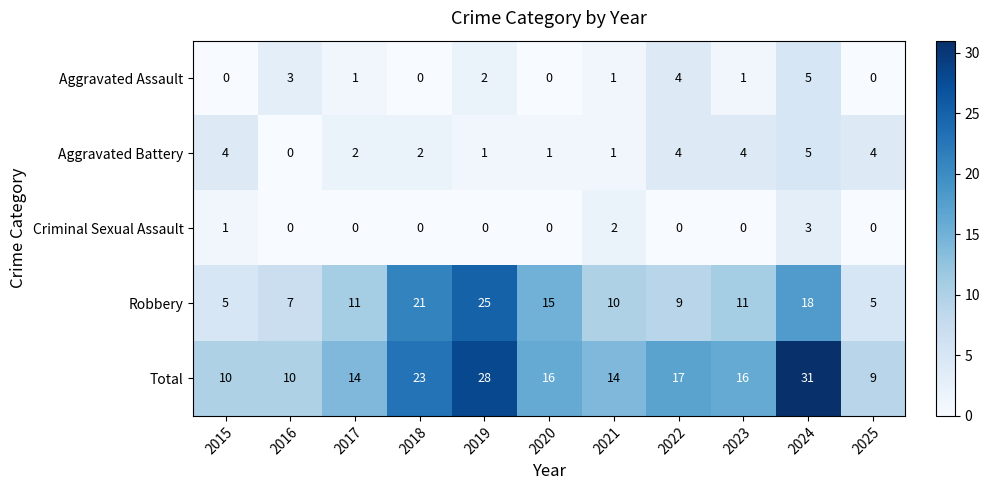

The value of Robbery at 2025 is 5. True or false?

True